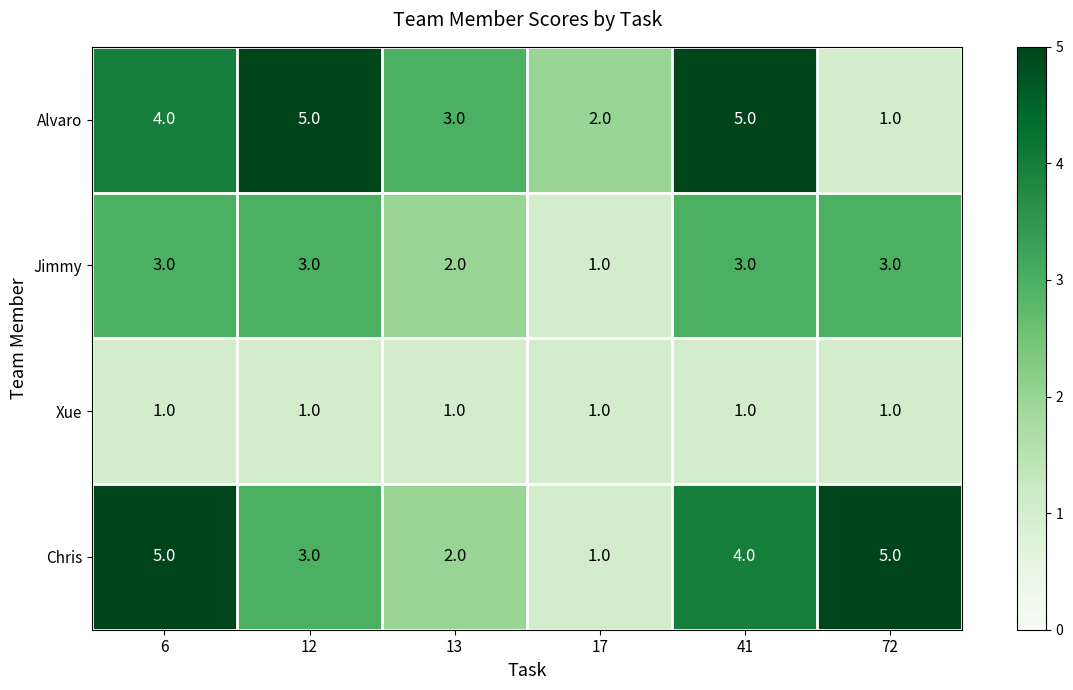

At which label does Chris first exceed 4?

6